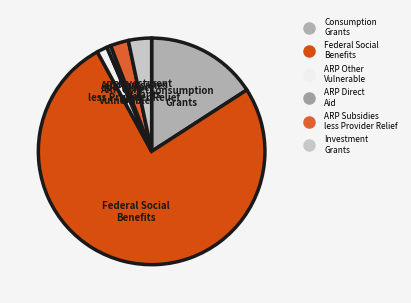

To the nearest percent, what is the difference between the largest and smallest slice percentages?

76%